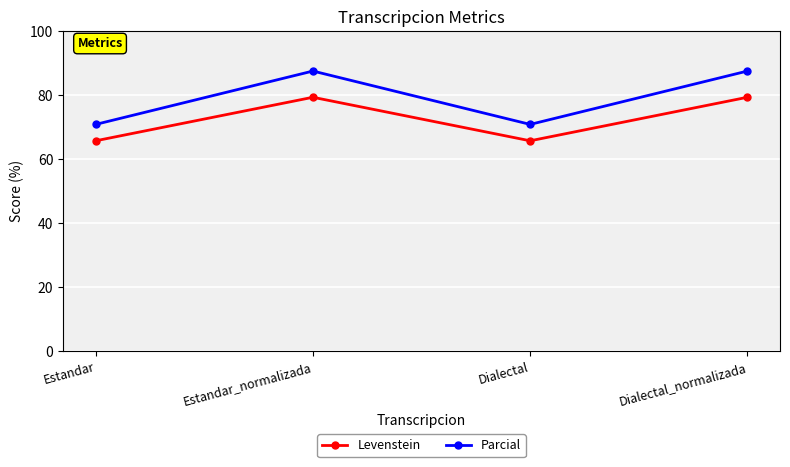

What position from the right is Dialectal?

2